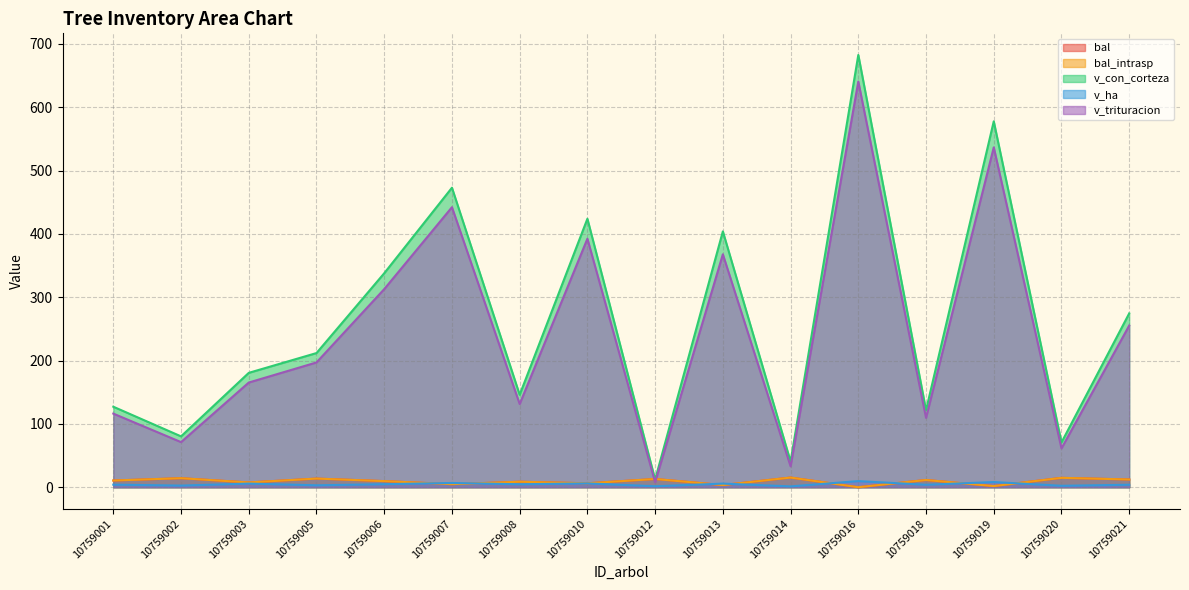

What is the highest value of the v_trituracion series?

640.6